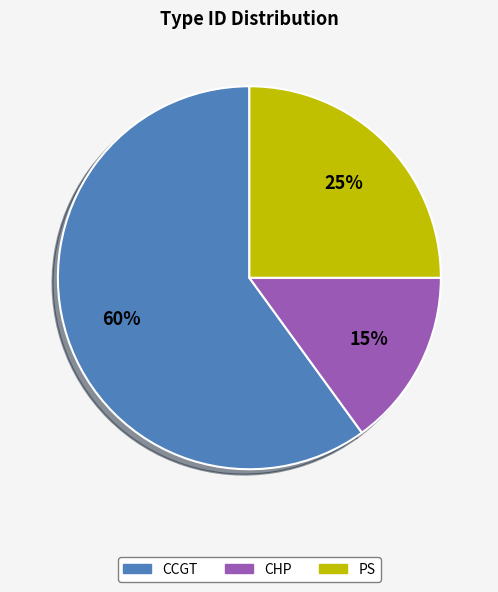

To the nearest percent, what percentage of the pie is CHP?

15%